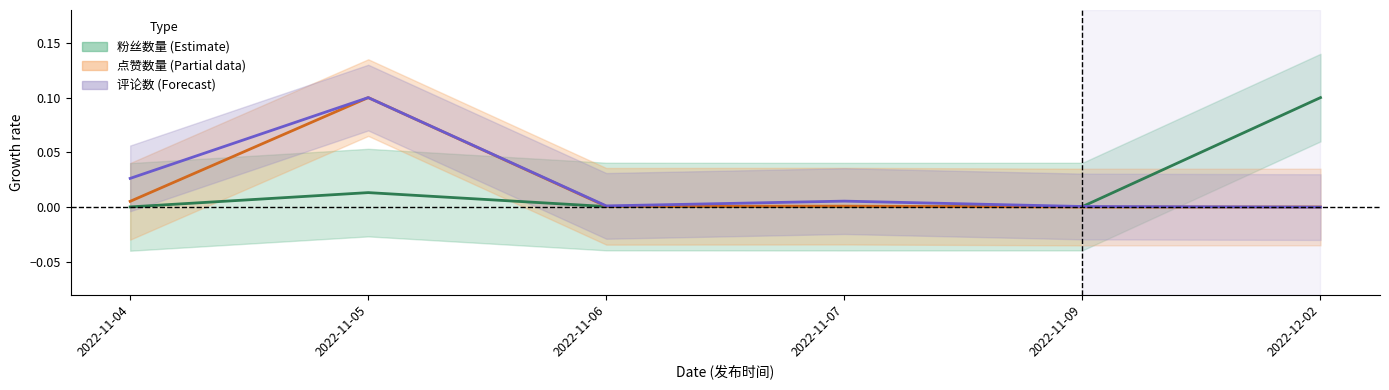

Where do 评论数 and 粉丝数量 first cross each other?

2022-11-09 and 2022-12-02